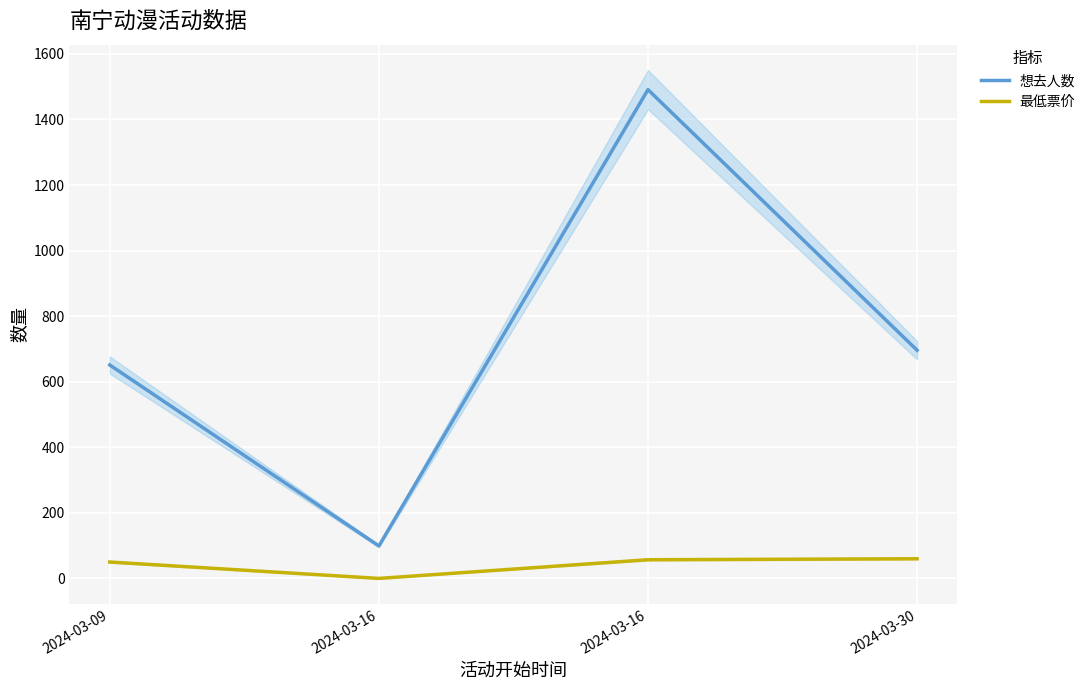

True or false: 想去人数 and 最低票价 cross at least once.

False